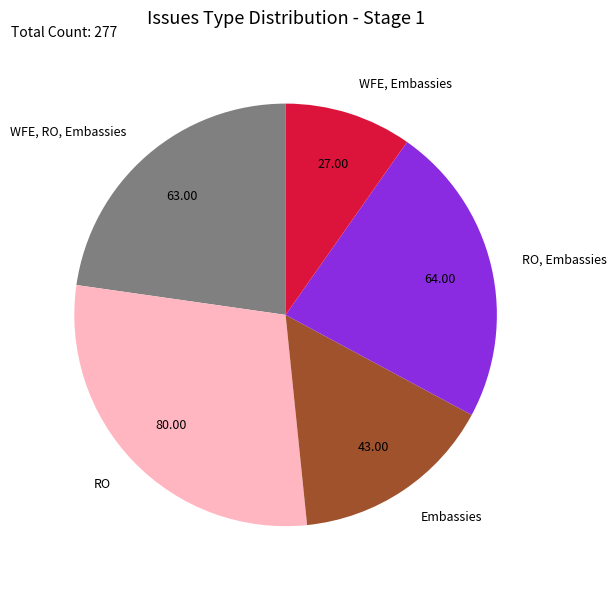

Is it true that WFE, Embassies is 10% of the pie?

True